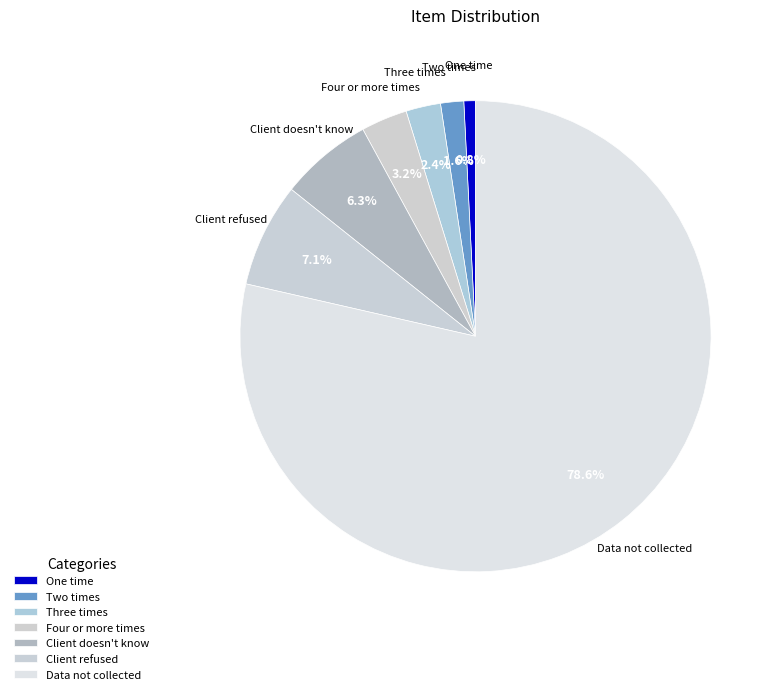

Between Client doesn't know and Data not collected, which is larger?

Data not collected